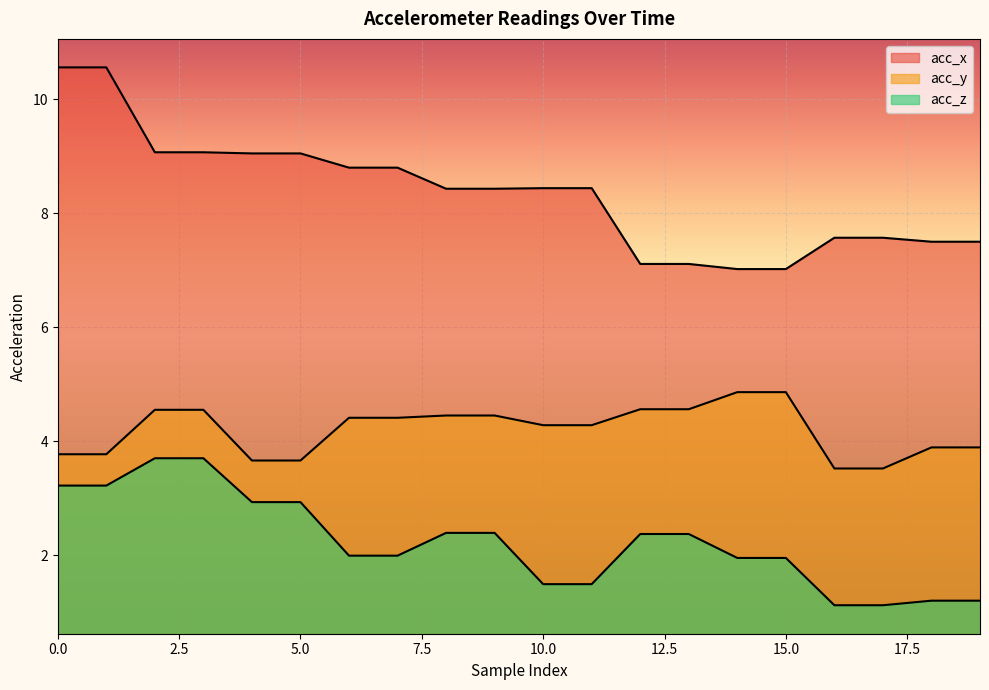

What is the difference between the maximum and minimum values in the acc_x series?

3.5